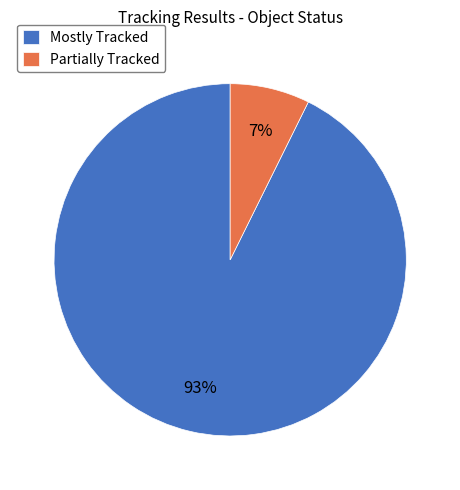

Is there any slice that represents more than half of the pie?

Yes